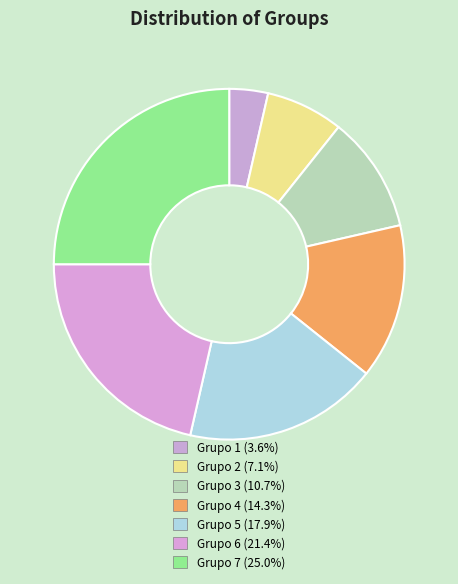

What is the largest slice in the pie chart?

Grupo 7